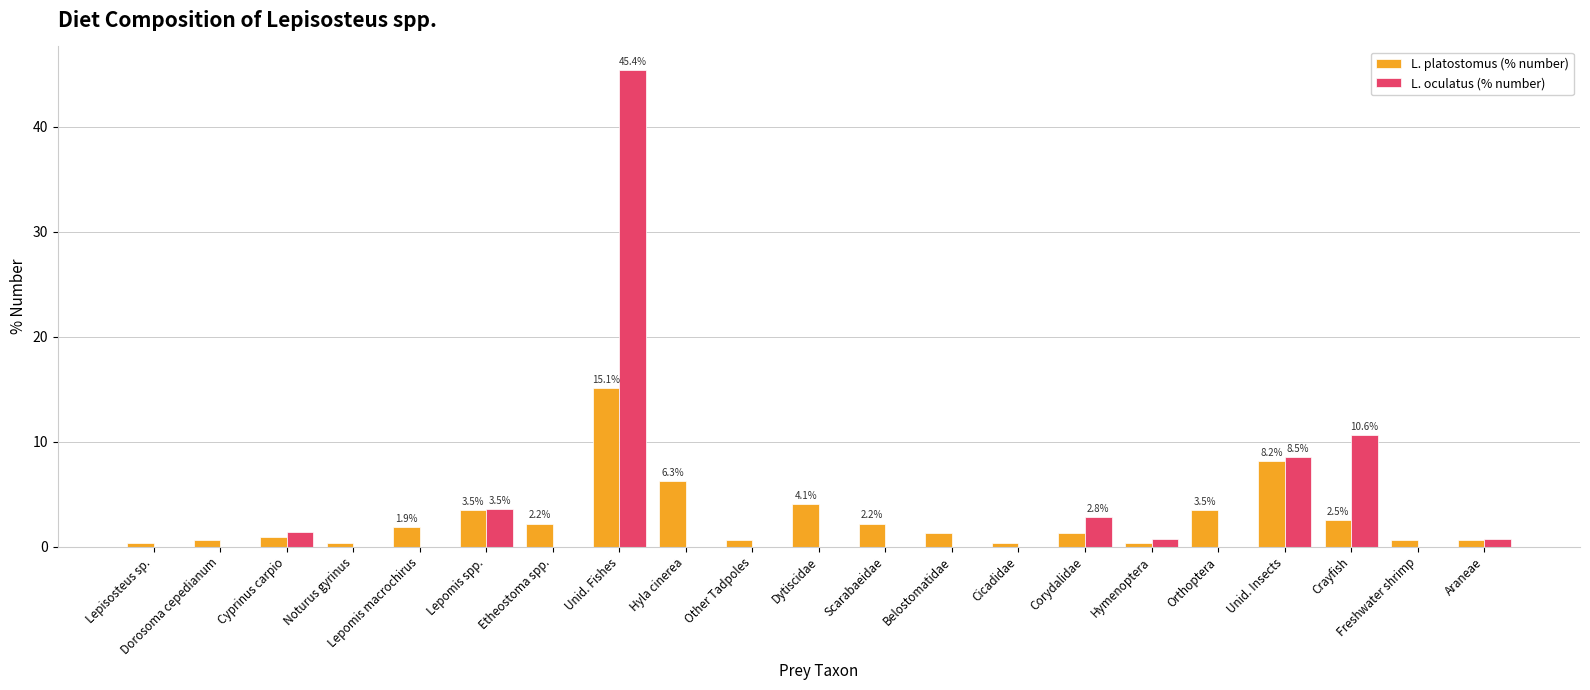

At which label is L. oculatus (% number) closest to 22?

Crayfish